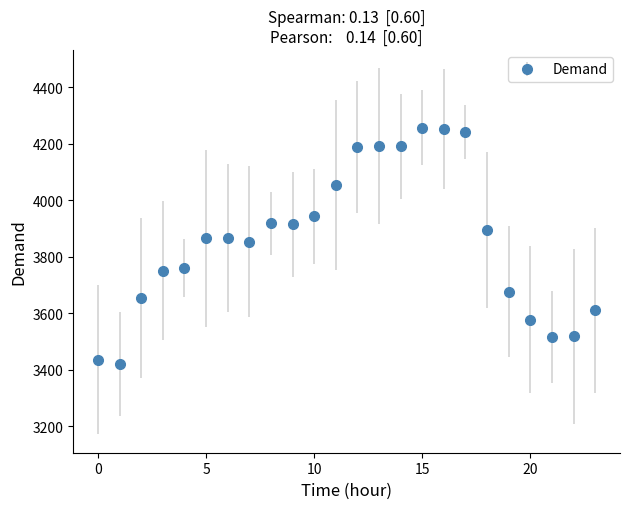

What is the sum of all values?

92555